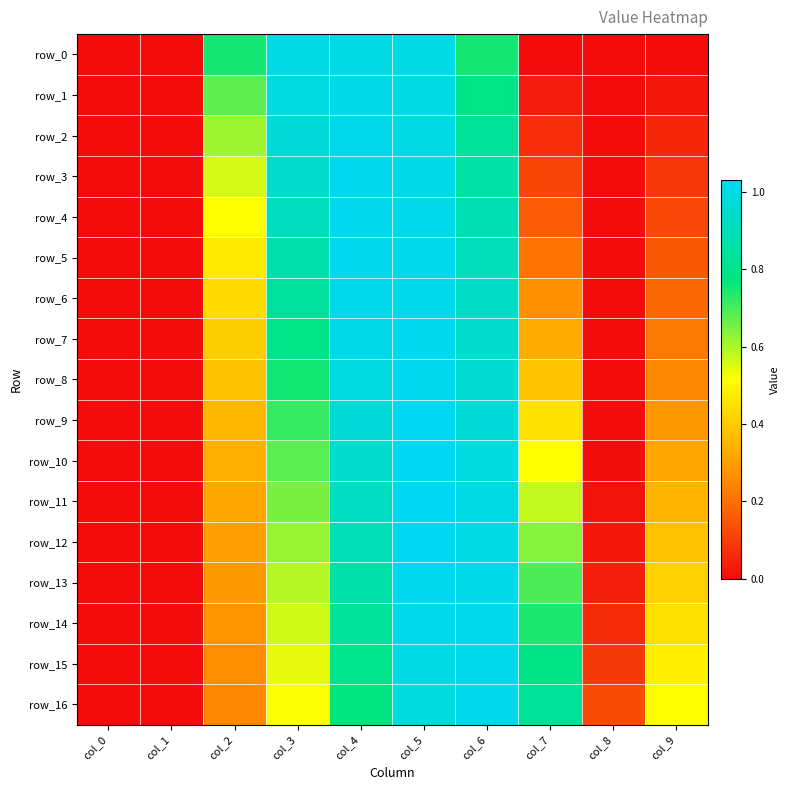

How many categories are shown in the chart?

10